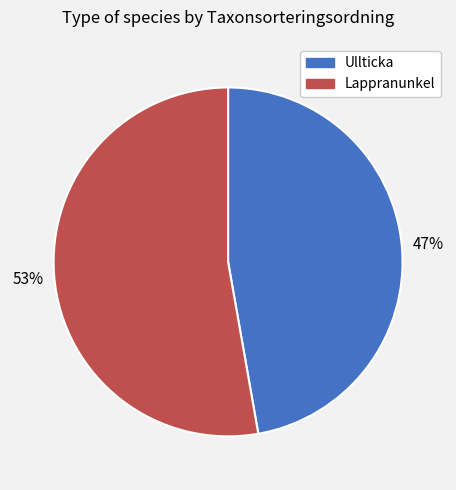

Do Lappranunkel and Ullticka together represent more than half of the pie?

Yes